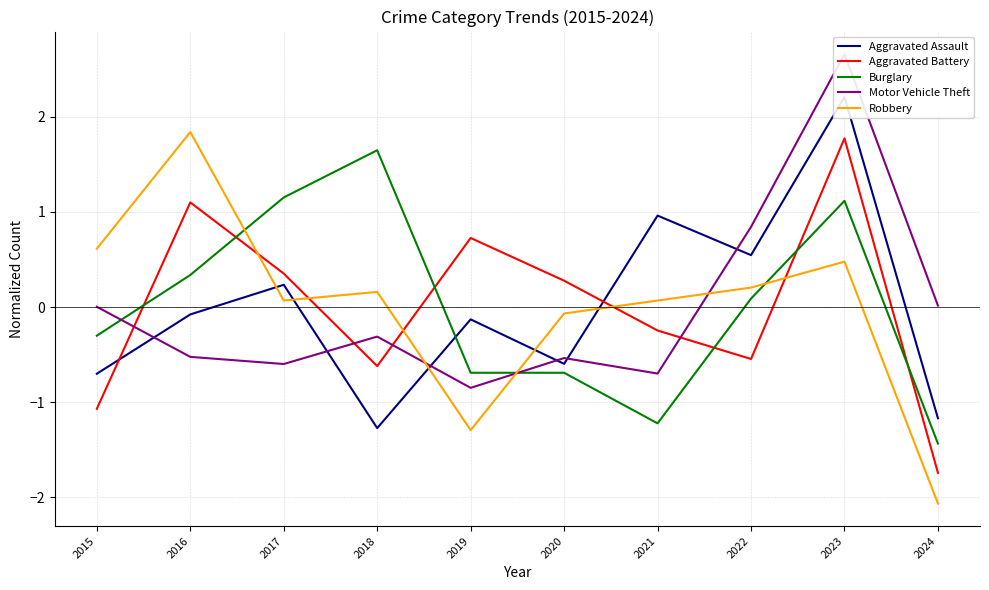

The Burglary series shows 0.5 at 2017. True or false?

False